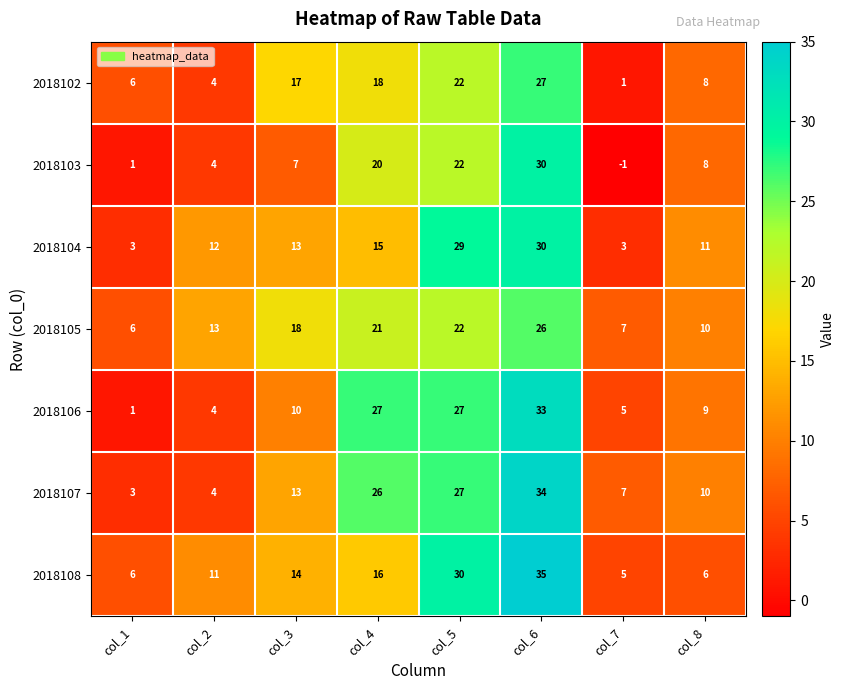

Rank the categories by 2018102 value from highest to lowest.

col_6, col_5, col_4, col_3, col_8, col_1, col_2, col_7